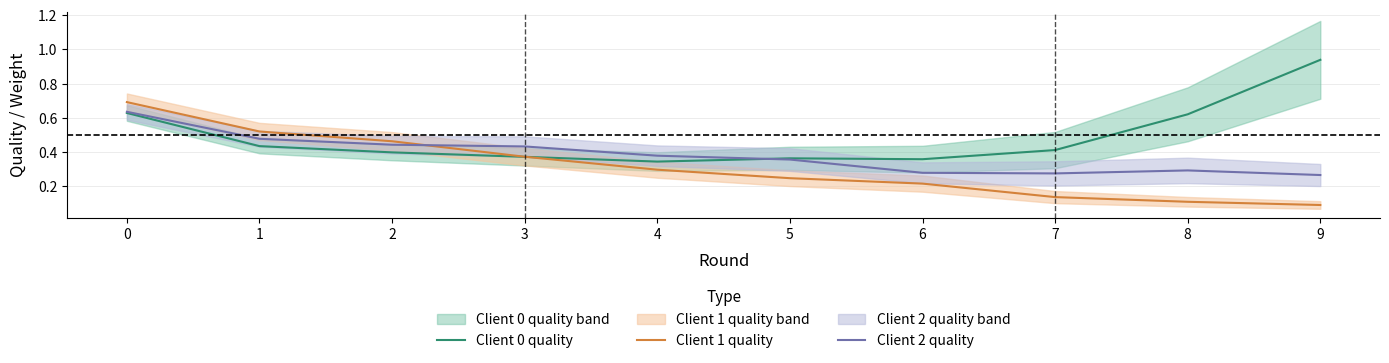

Which has a higher value, 6 or 1?

1